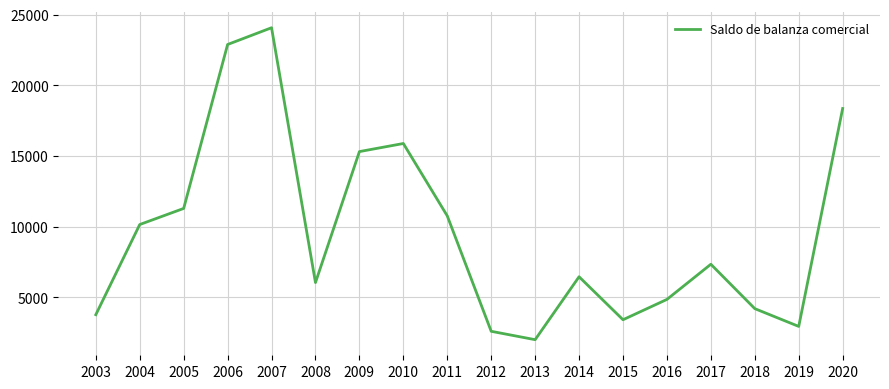

Does the chart display data point markers on the line(s)?

No